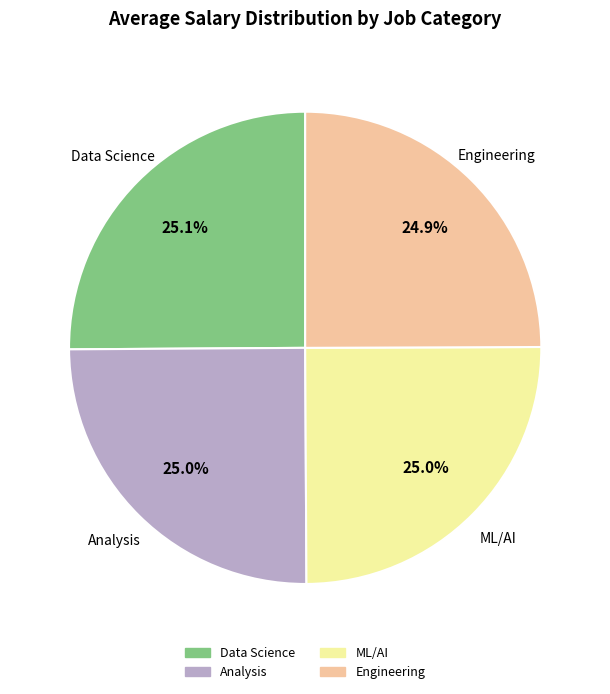

How many slices are in this pie chart?

4